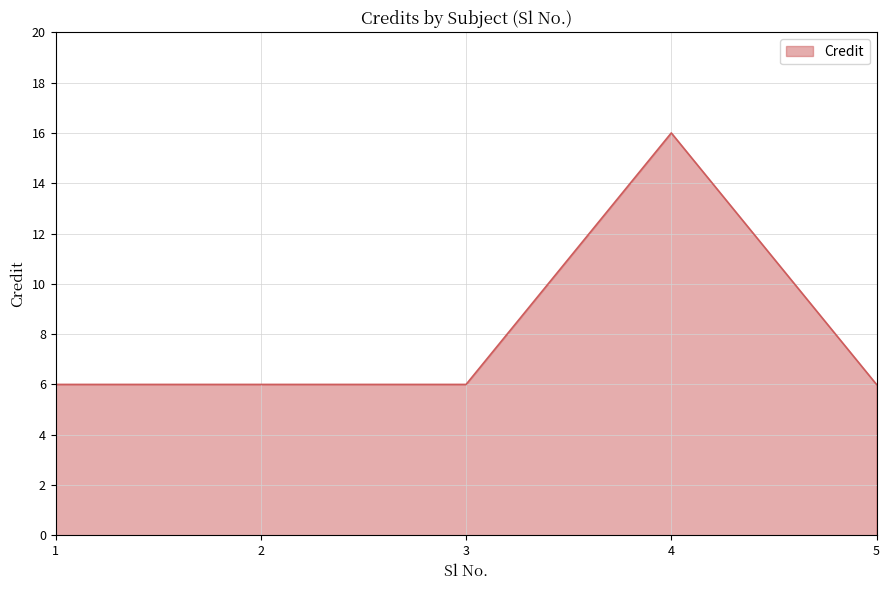

Reading right to left, transcribe all the data shown in this chart.

5=6	4=16	3=6	2=6	1=6